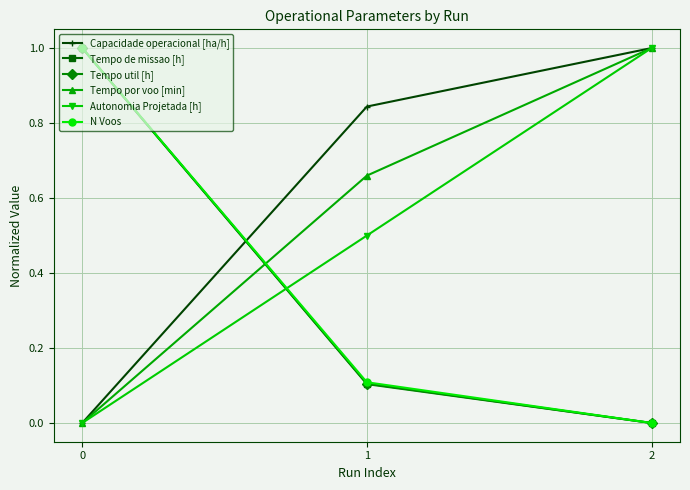

Between 1 and 2, which series saw the biggest shift?

Autonomia Projetada [h]